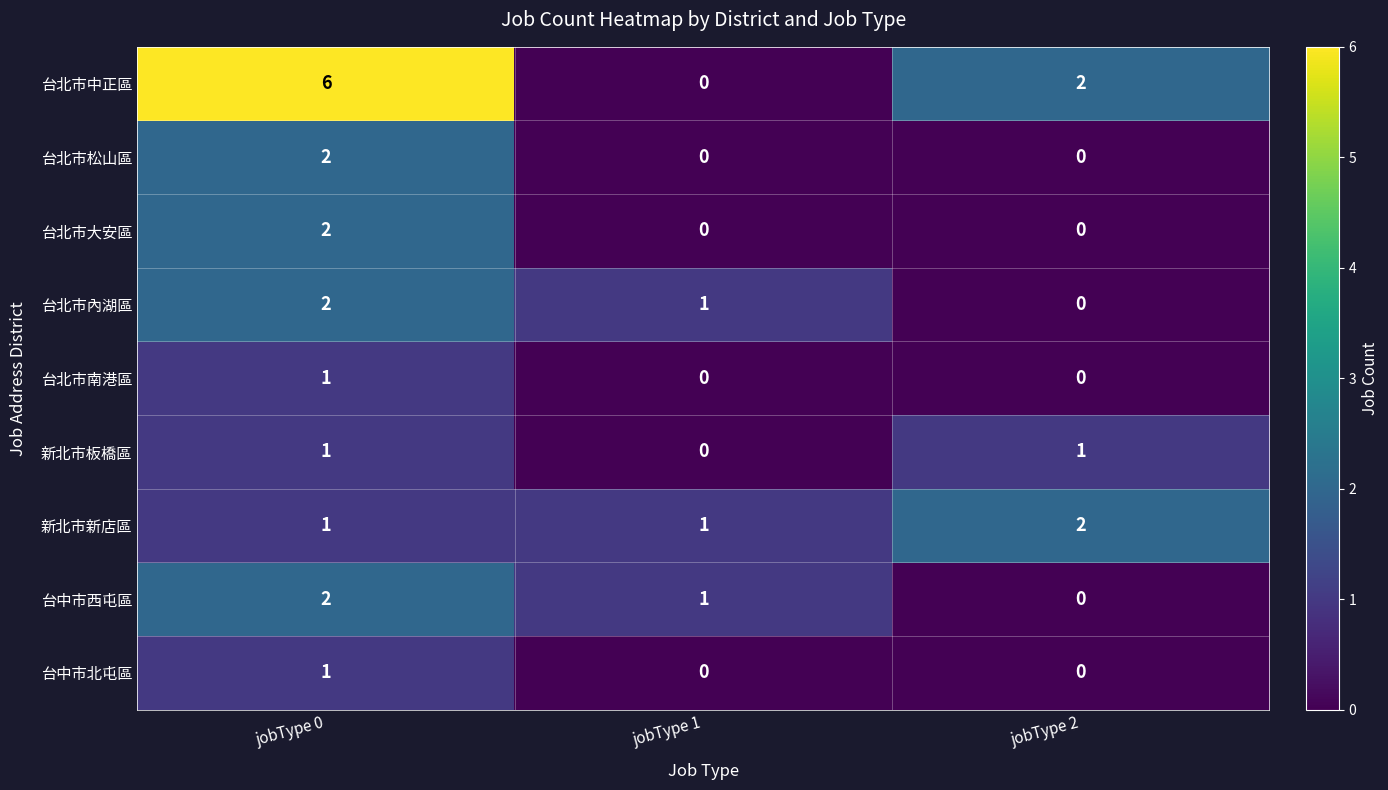

Which series has the largest total across all categories?

台北市中正區